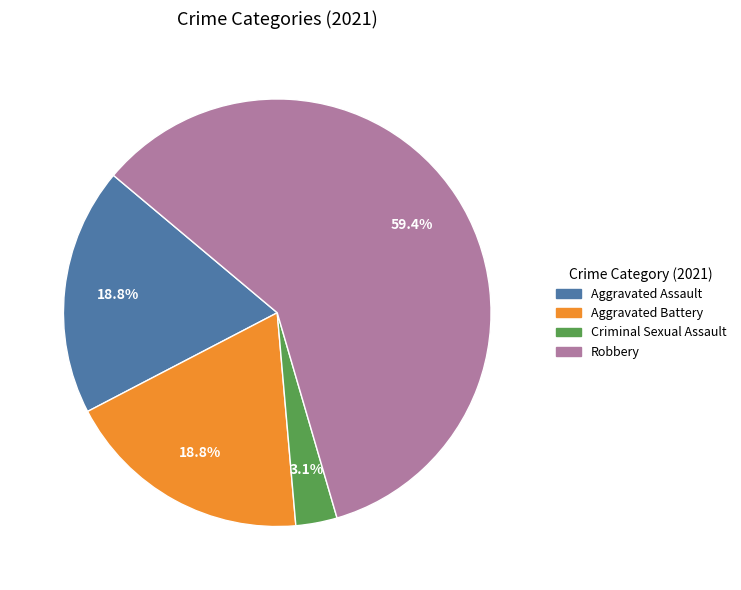

To the nearest percent, what is the difference between the largest and smallest slice percentages?

56%